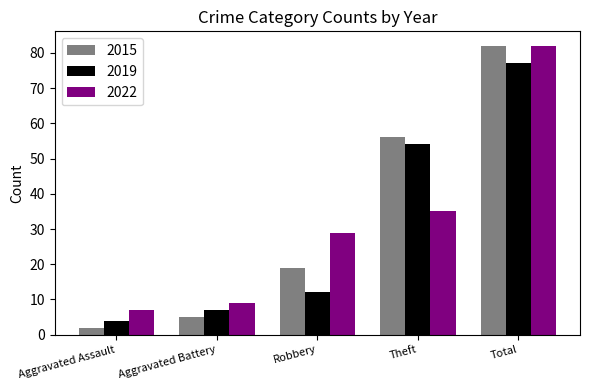

List the labels in order of 2015 value, largest first.

Total, Theft, Robbery, Aggravated Battery, Aggravated Assault